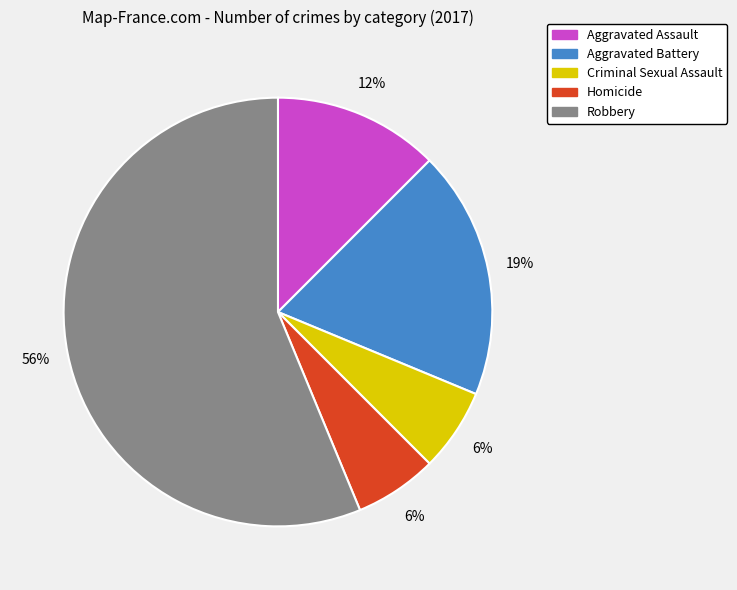

Which slice is the largest?

Robbery